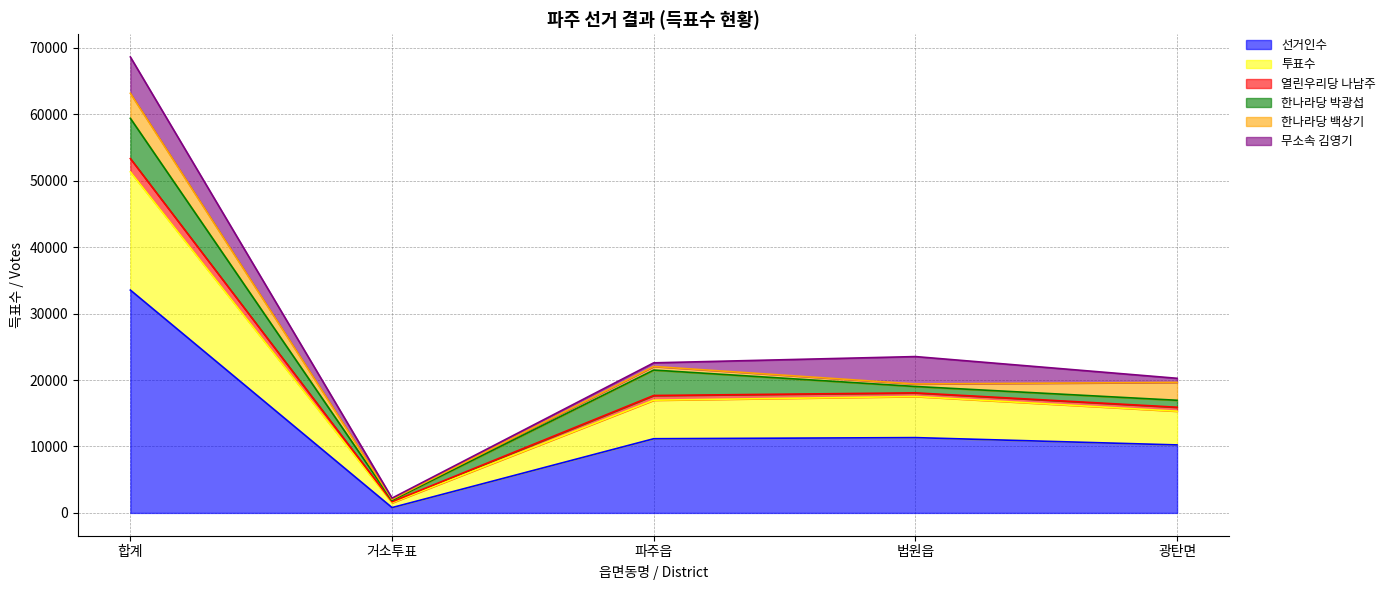

What is the sum of the 선거인수 values at 법원읍 and 파주읍?

22507